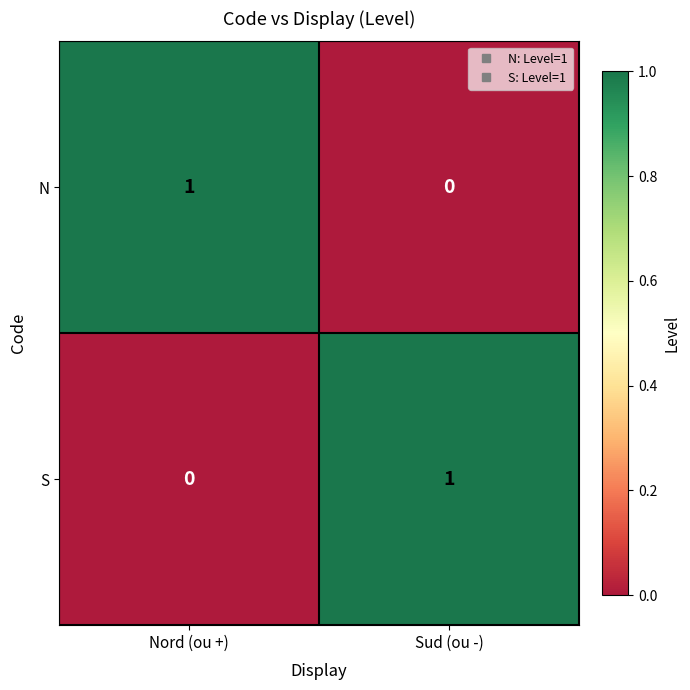

At which label does S reach its minimum?

Nord (ou +)